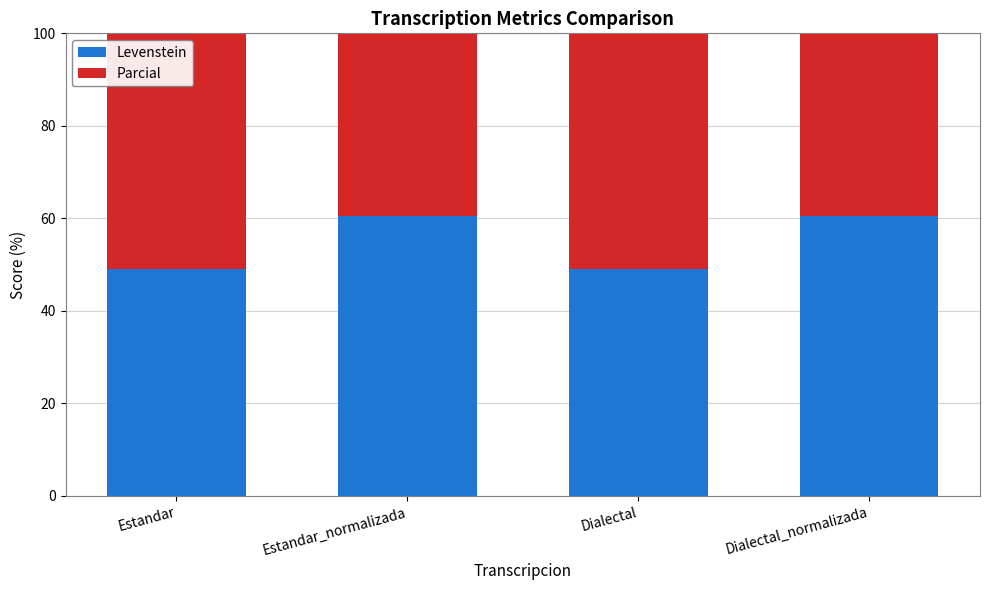

How many series are shown in this chart?

2